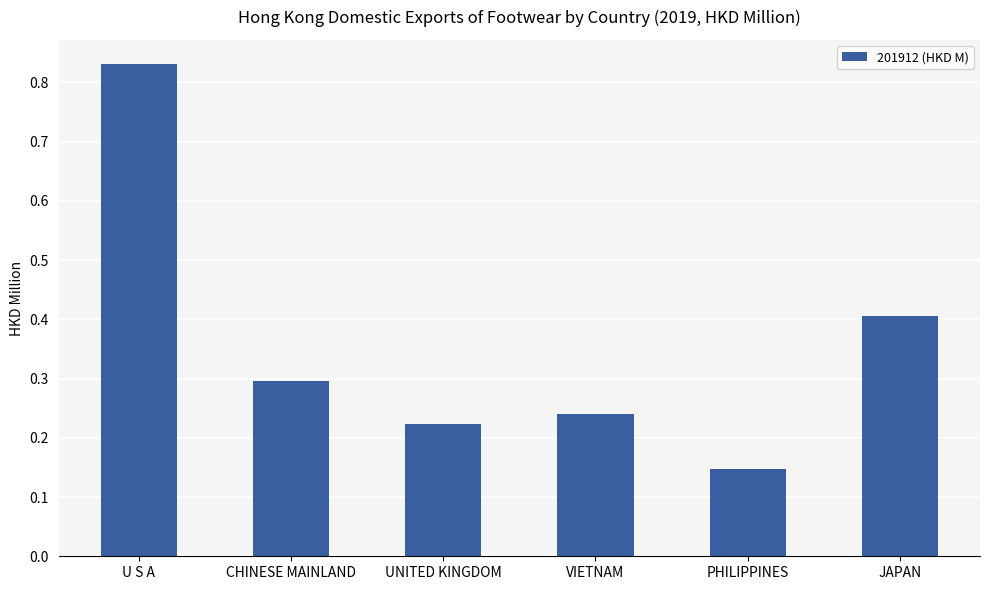

List the labels in order of value, largest first.

U S A, JAPAN, CHINESE MAINLAND, VIETNAM, UNITED KINGDOM, PHILIPPINES